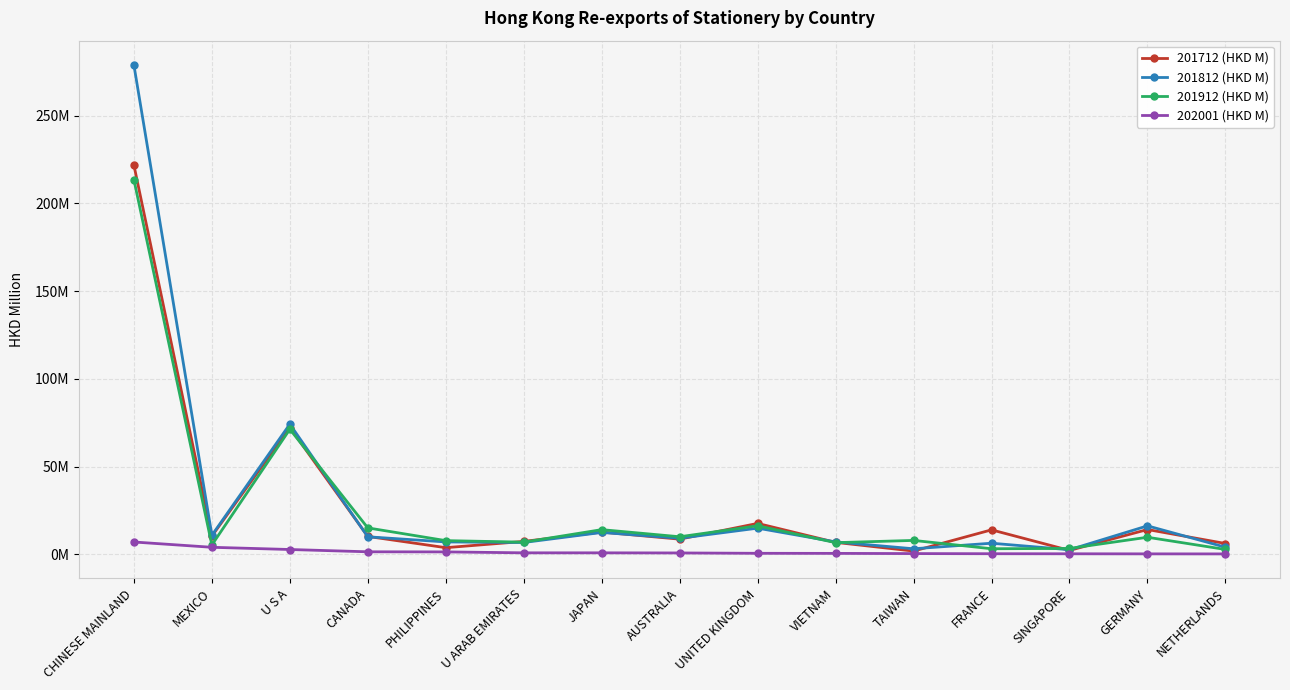

What are all the series names shown in the legend?

201712 (HKD M), 201812 (HKD M), 201912 (HKD M), 202001 (HKD M)